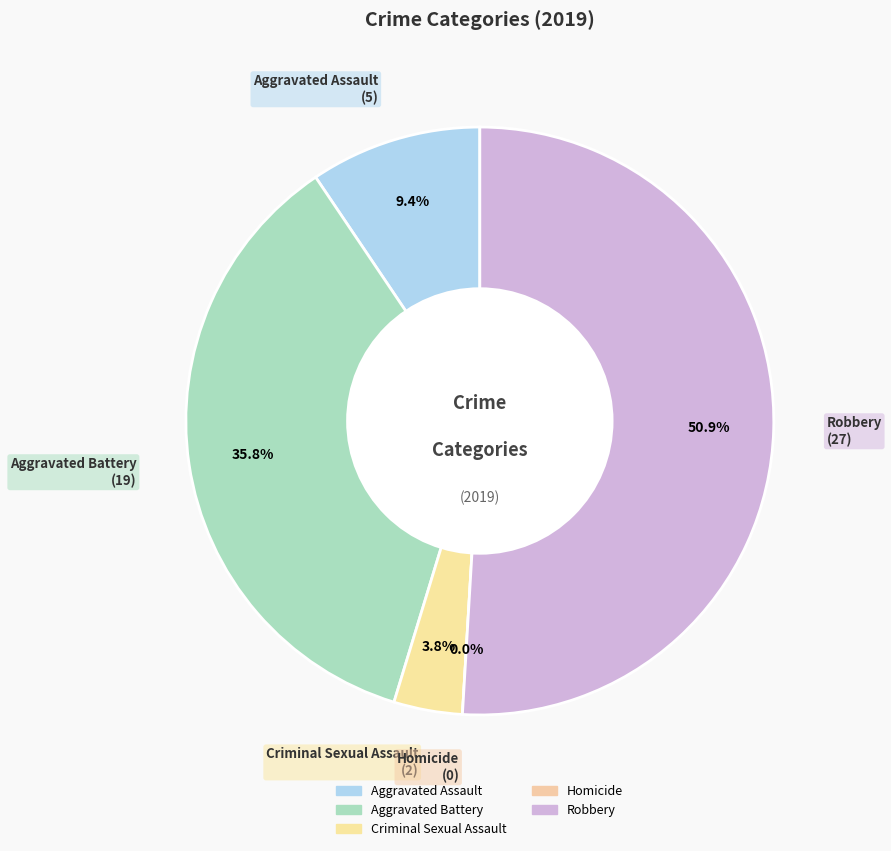

To the nearest percent, what portion does Robbery represent?

51%